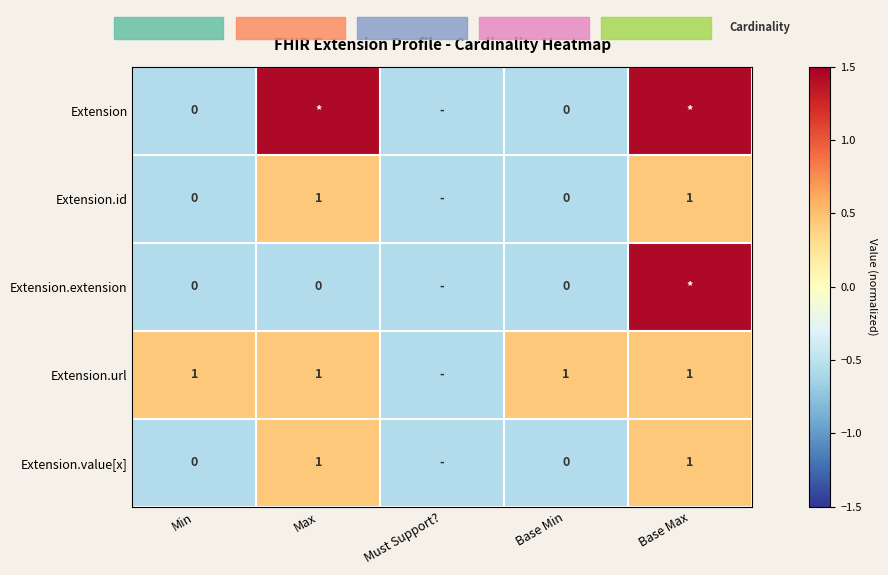

How many data points does each series have?

5